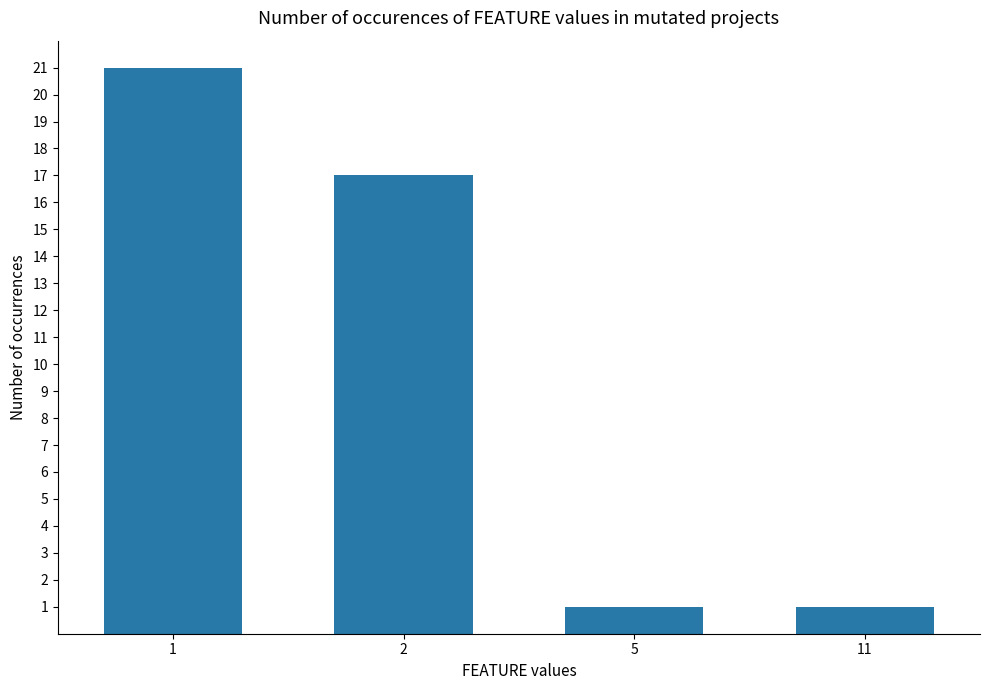

Approximately how many times larger is the value at 1 compared to 2?

1.2